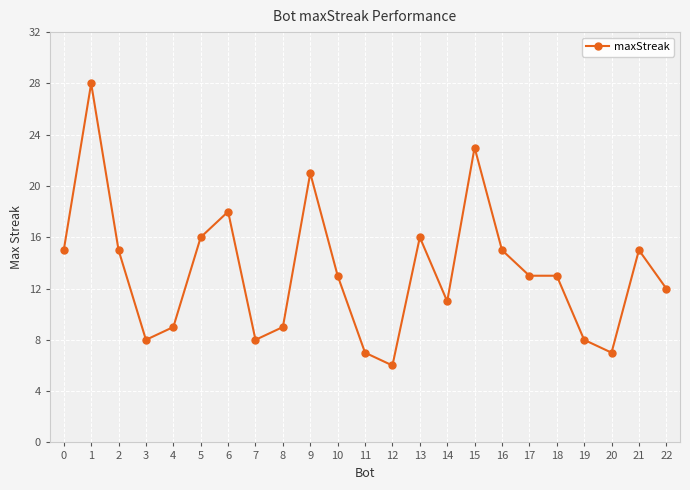

What is the change in value from 0 to 19?

-7